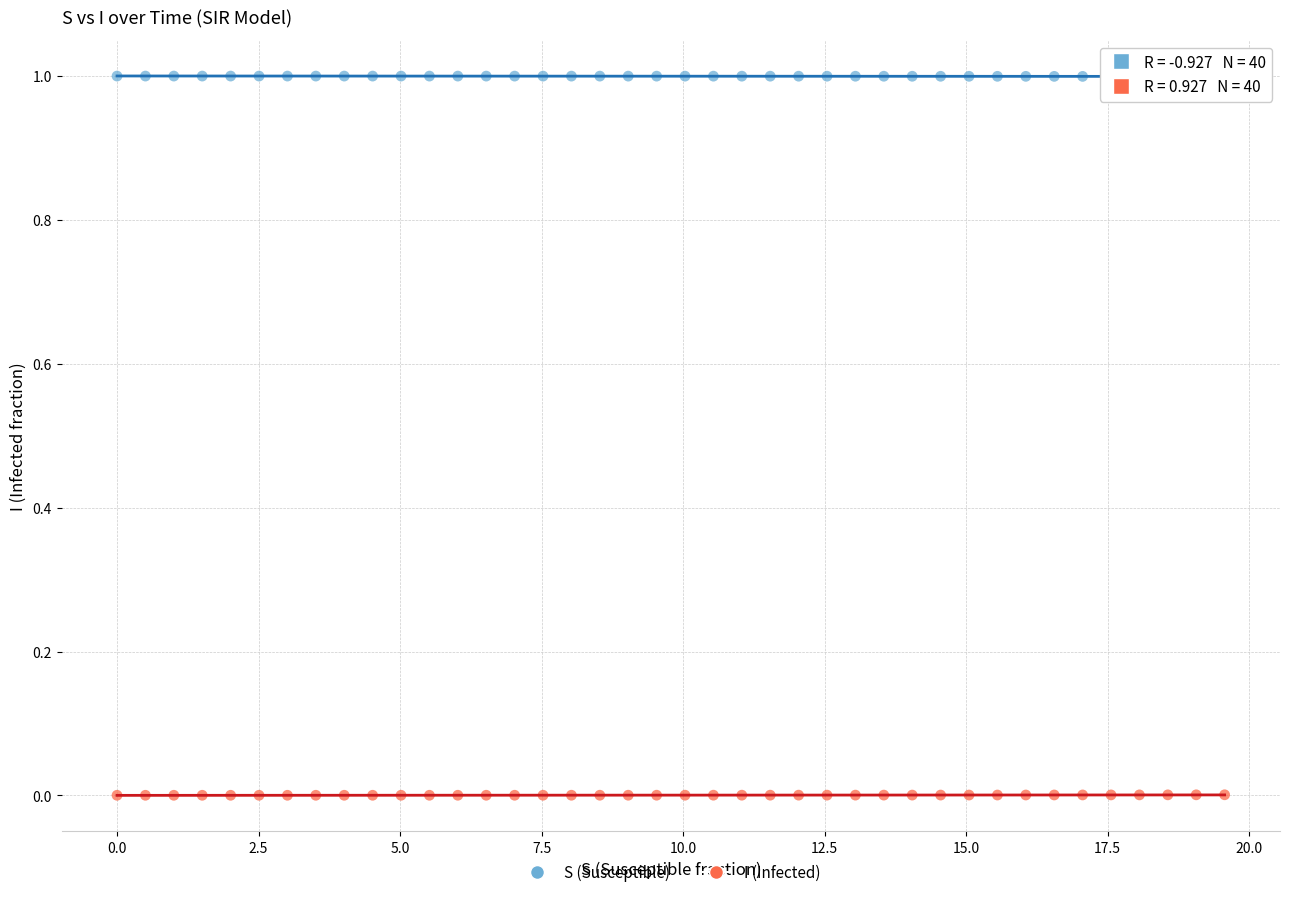

Which series contains the lowest Y value?

I (Infected)